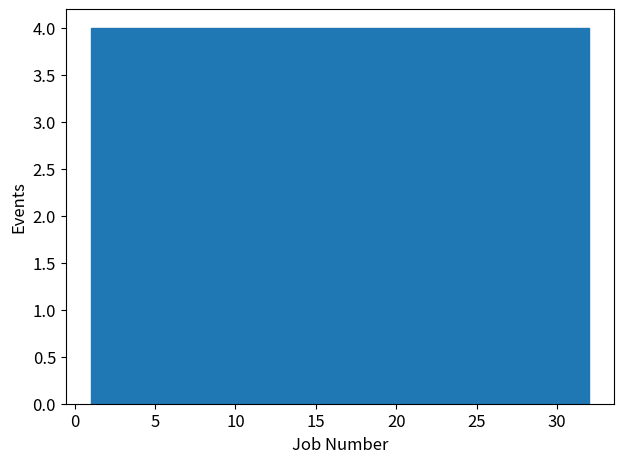

Reading left to right, list every bar in this chart as the range it spans on the x-axis followed by its height. Neither the bar edges nor the heights are printed on the chart, so give them approximately, as read against the axes.

1.0 to 5.0: 4
5.0 to 9.0: 4
9.0 to 12.5: 4
12.5 to 16.5: 4
16.5 to 20.5: 4
20.5 to 24.5: 4
24.5 to 28.0: 4
28.0 to 32.0: 4